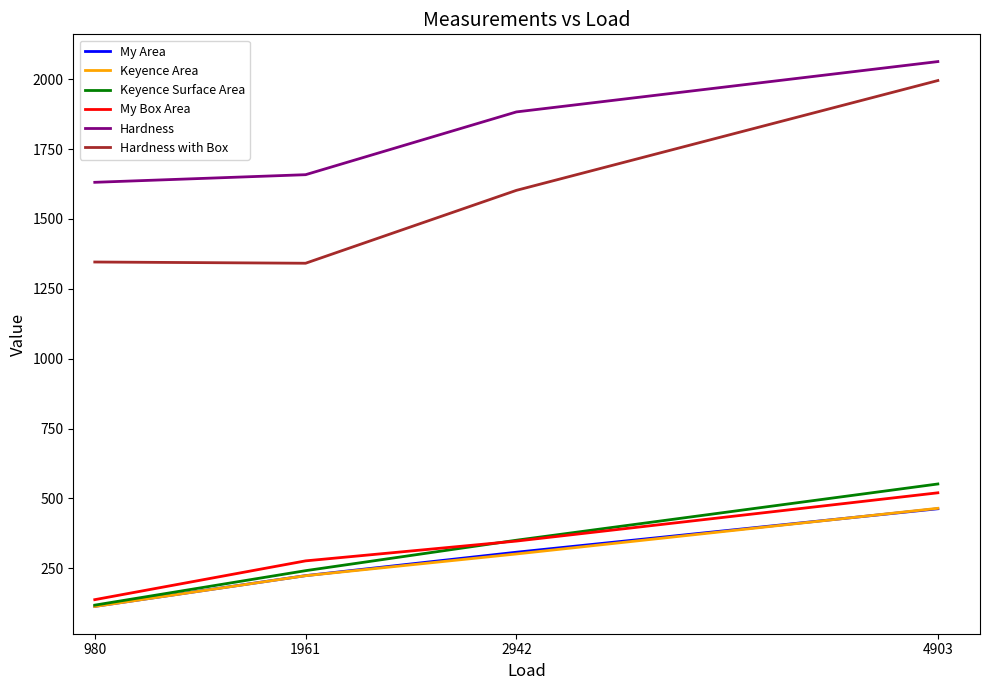

What is the minimum value for Hardness with Box?

1341.4